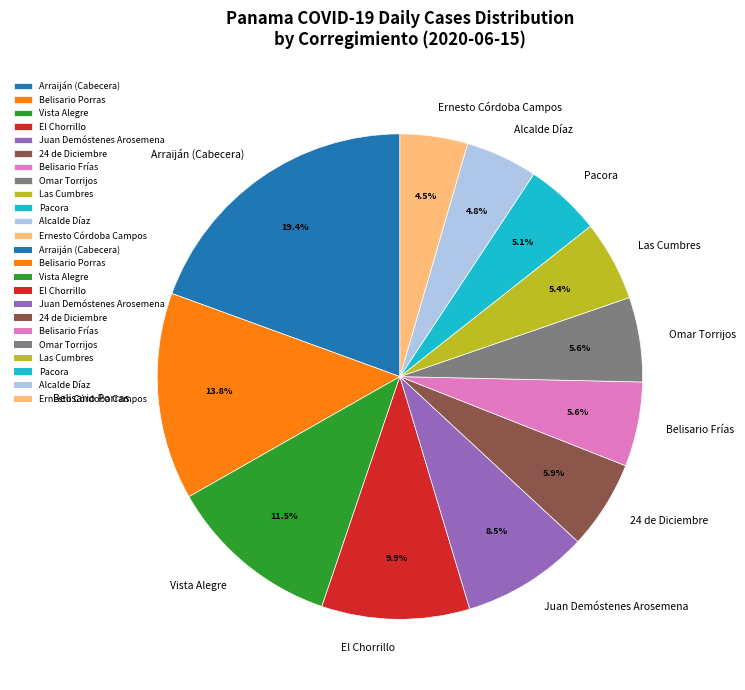

Approximately how many times larger is the value at Ernesto Córdoba Campos compared to Arraiján (Cabecera)?

0.2